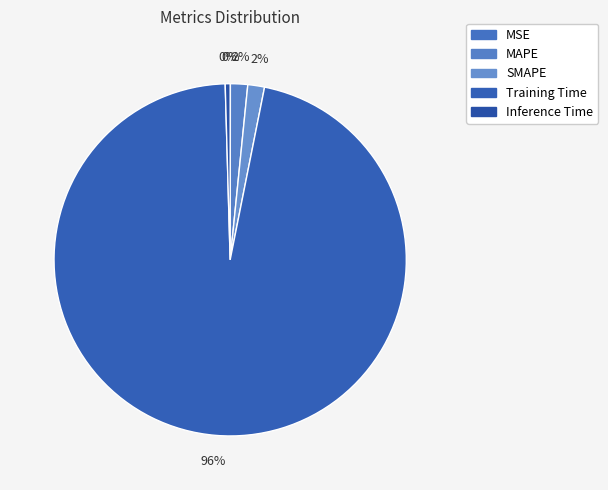

The MAPE slice represents 16% of the pie. True or false?

False